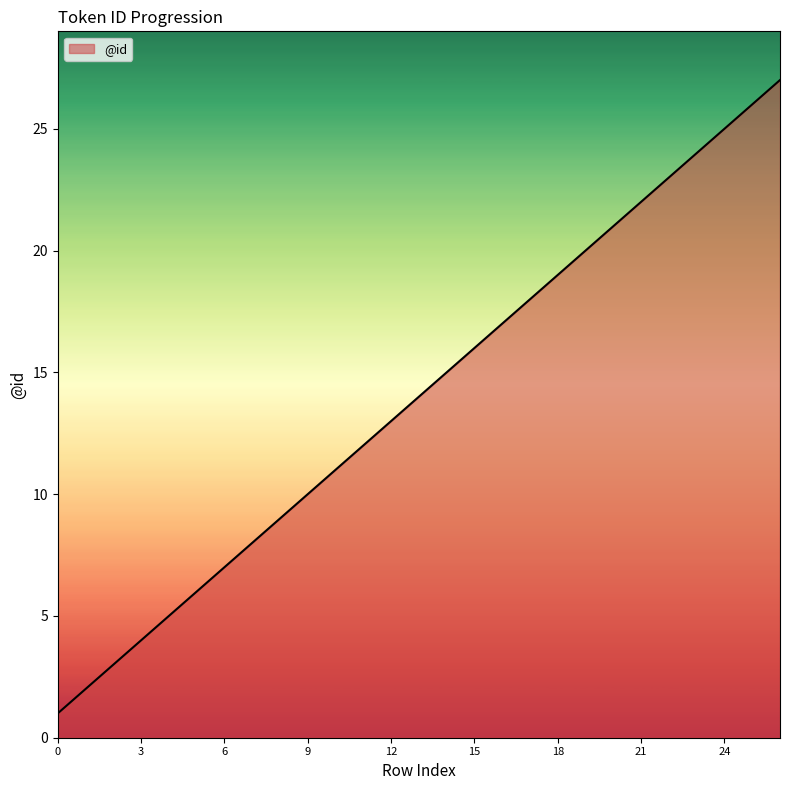

What is the average value?

14